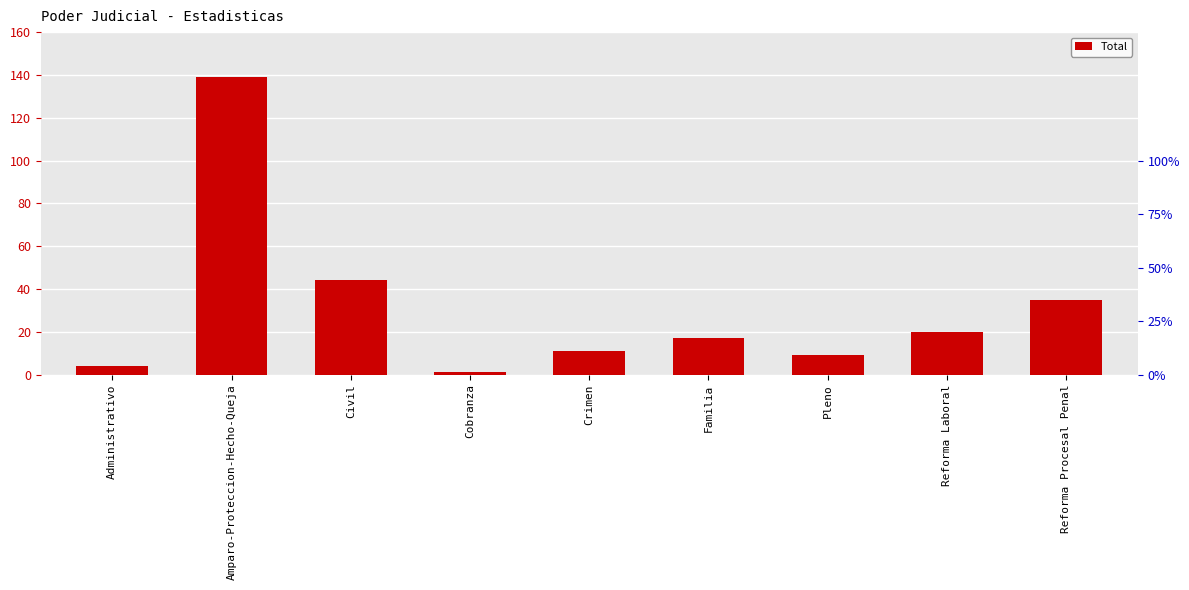

What is the difference between the maximum and minimum values?

138